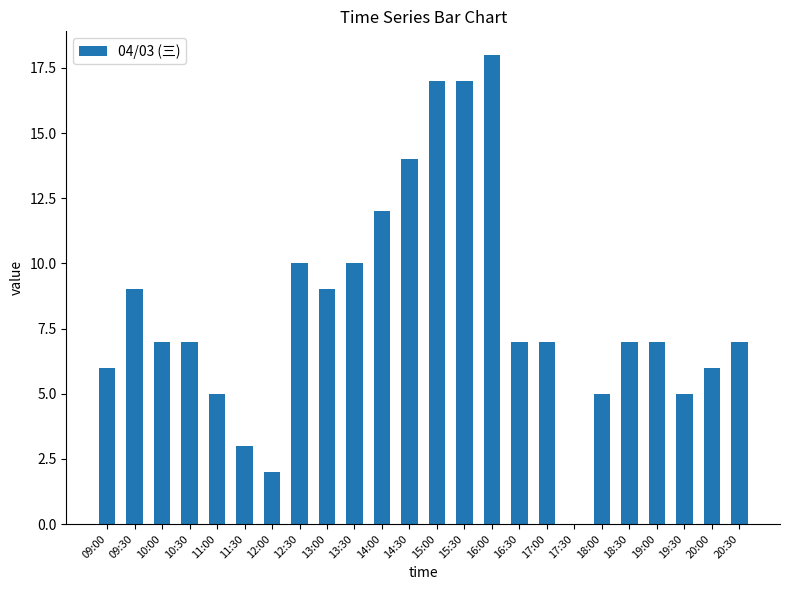

Are the bars horizontal?

No